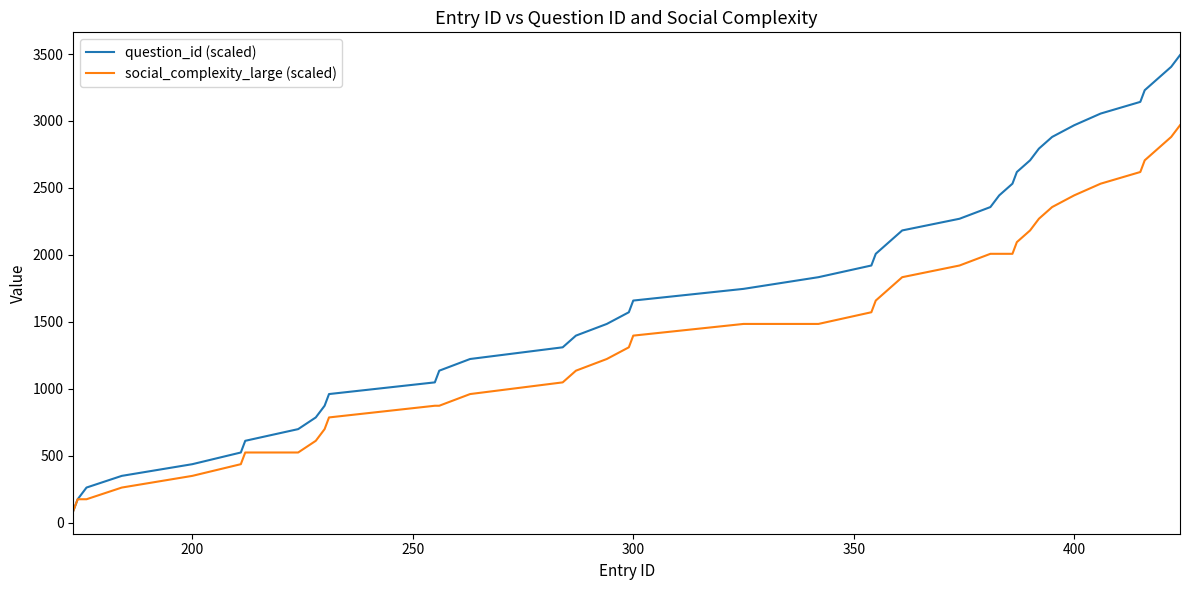

Which series has the largest range (max minus min)?

question_id (scaled)